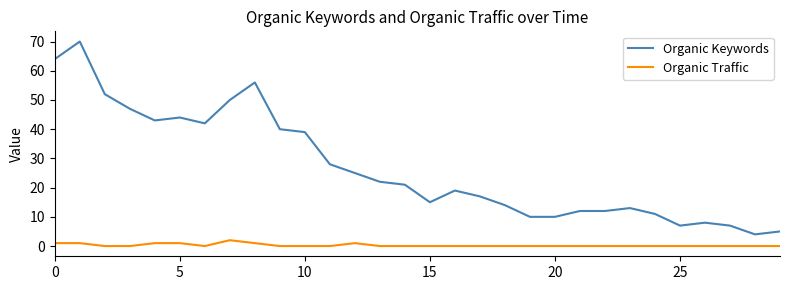

True or false: Organic Keywords and Organic Traffic cross at least once.

False